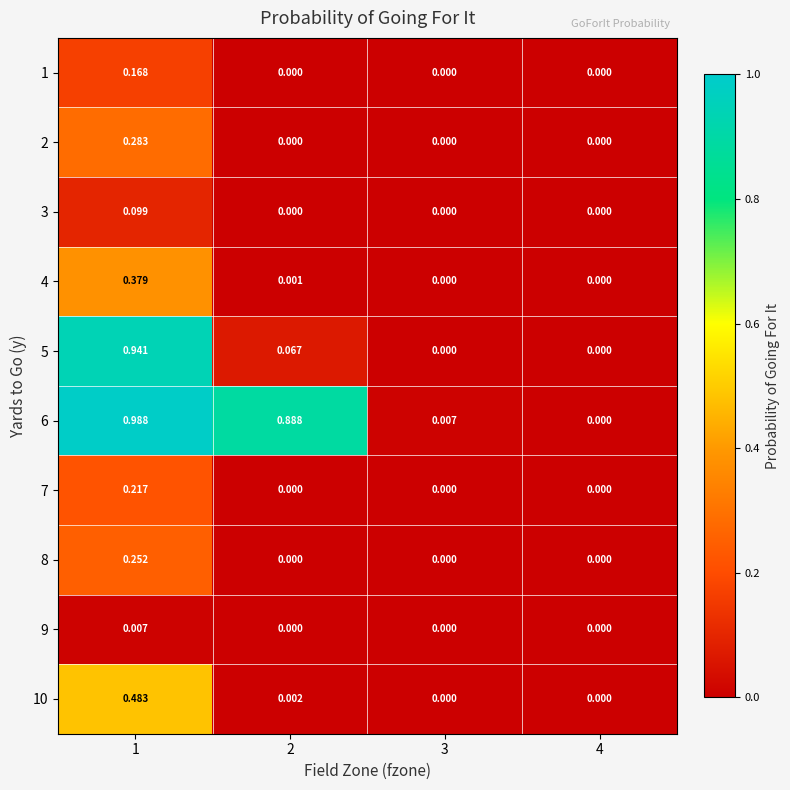

What is the total value across all series at 1?

3.8